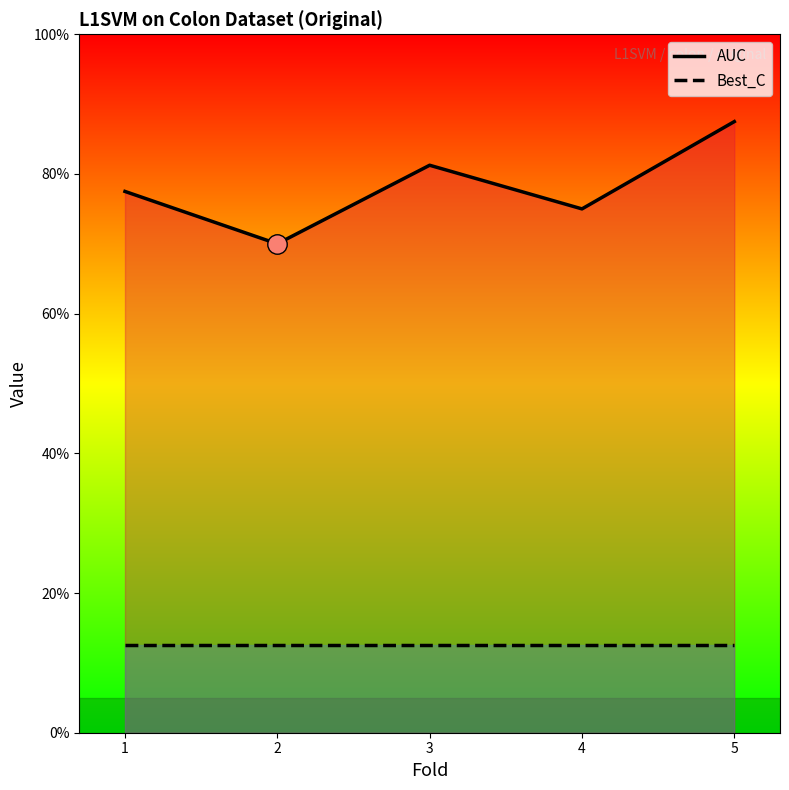

How many interior local valleys does the AUC series have?

2